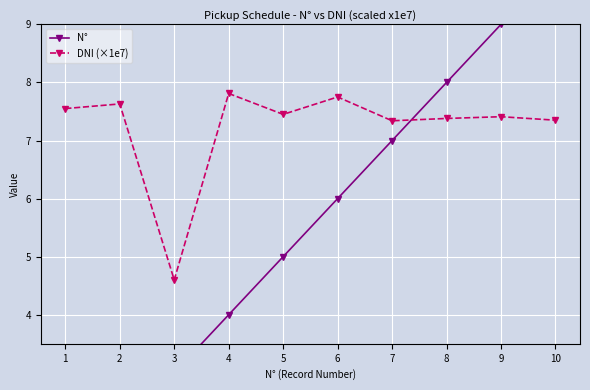

What is the value of the N° point at the 8th from the left?

8.0